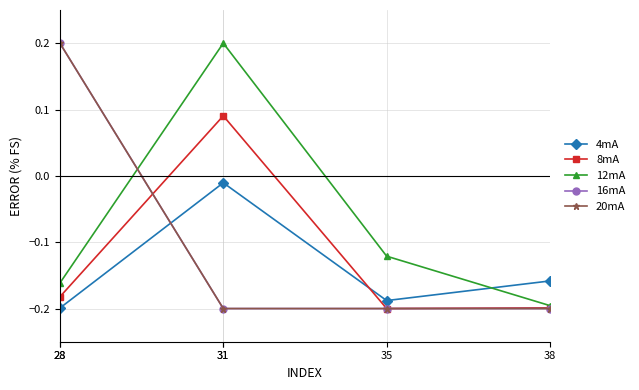

Which series has the widest spread of values?

16mA